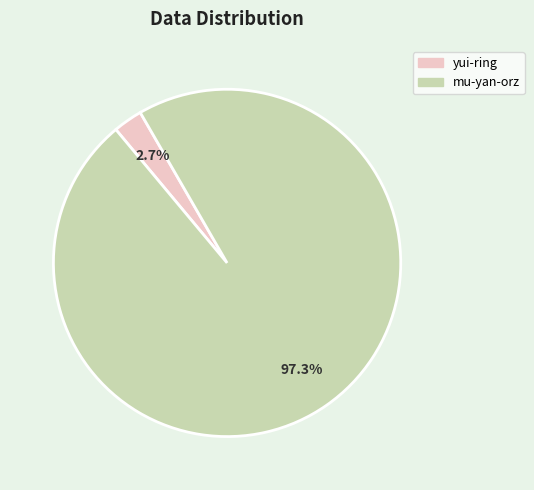

How many slices are in this pie chart?

2